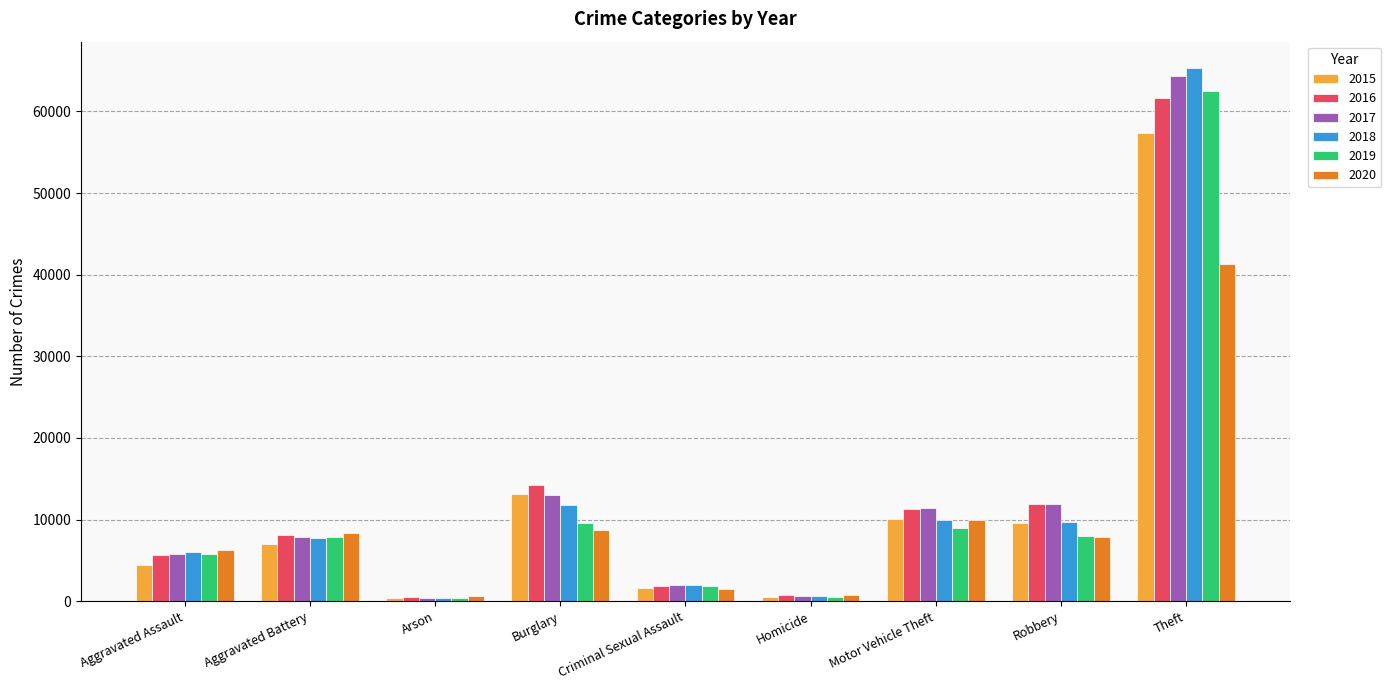

At which category is the sum across all series the highest?

Theft